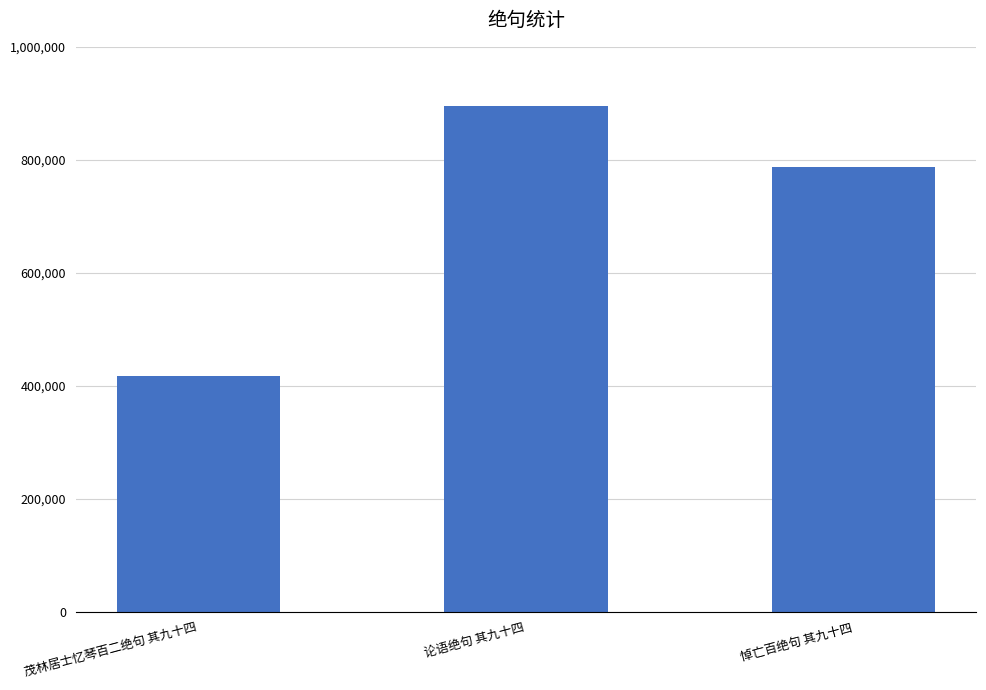

Where does the data first go above 787920?

论语绝句 其九十四